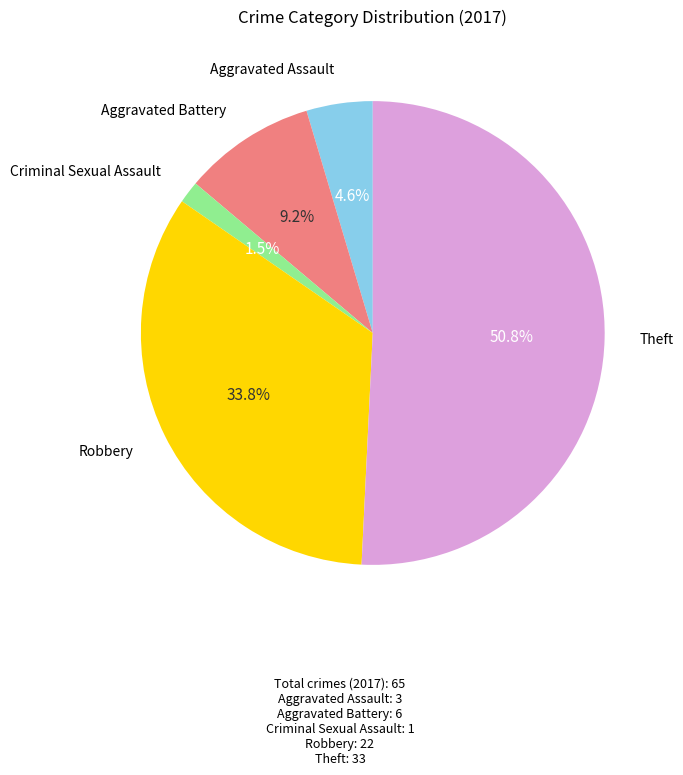

Which slice represents more than half of the pie?

Theft